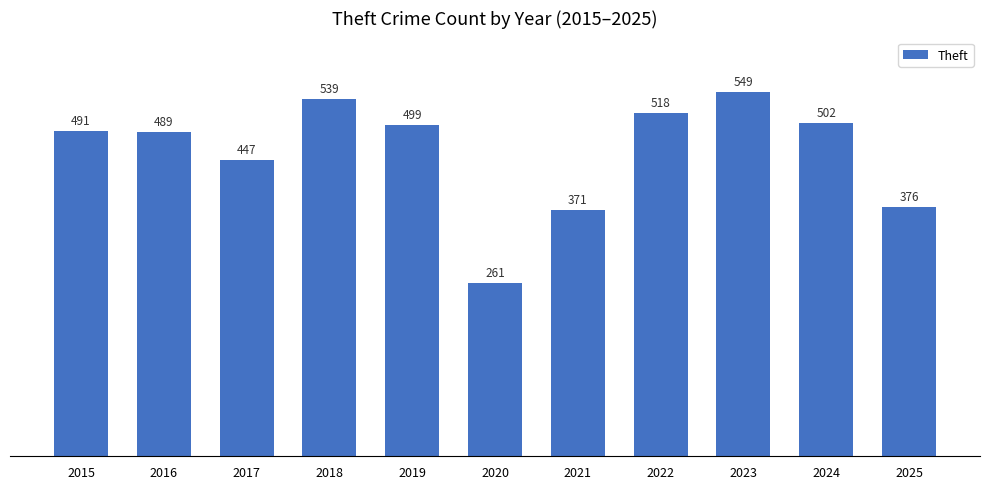

List the labels in order of value, largest first.

2023, 2018, 2022, 2024, 2019, 2015, 2016, 2017, 2025, 2021, 2020